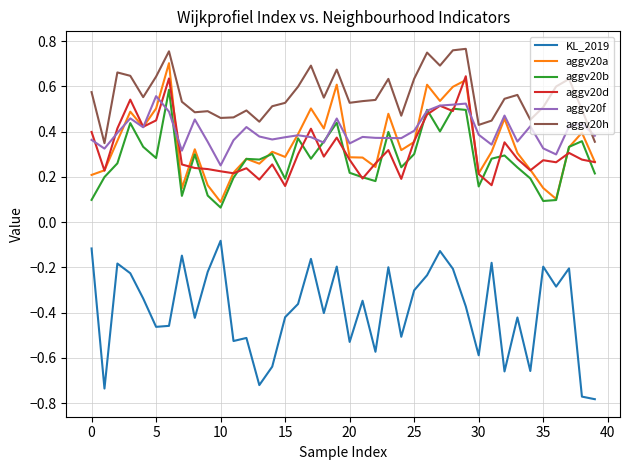

Which series has the largest total across all categories?

aggv20h